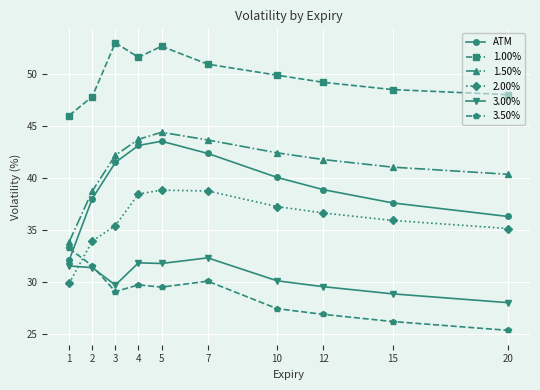

What is the approximate value of 2.00% at 12?

36.6